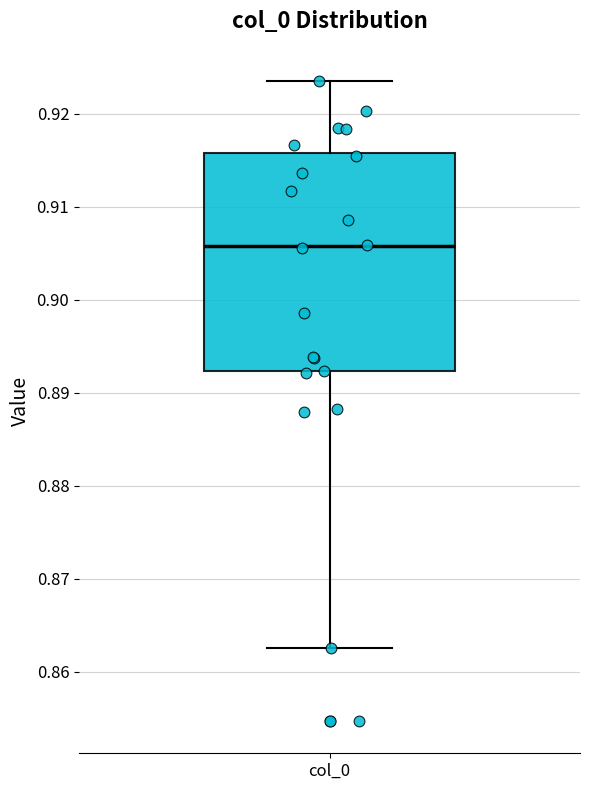

Where is the lower edge of the box for col_0 on the y-axis? The values are not printed on the chart, so give them approximately, as read against the axis.

0.892